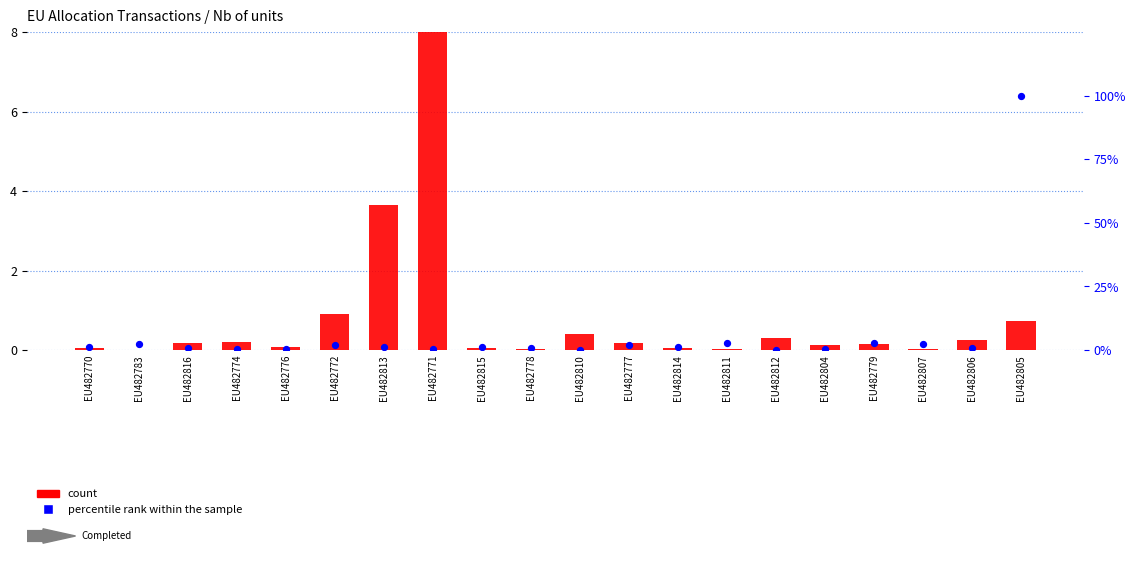

Which series has the largest total across all categories?

percentile rank within the sample